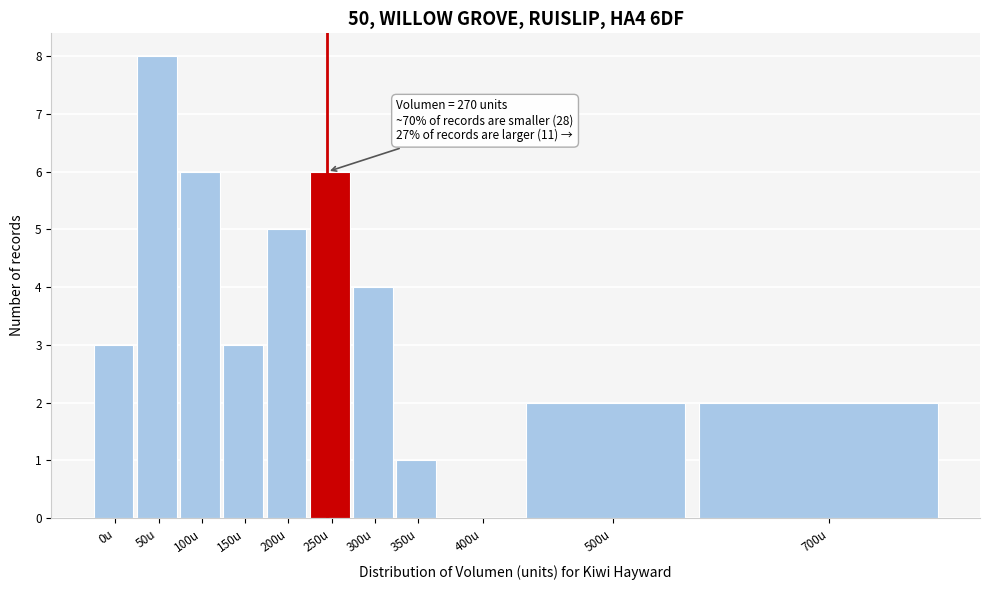

Reading right to left, list all the values displayed in this chart.

700u=2	500u=2	400u=0	350u=1	300u=4	250u=6	200u=5	150u=3	100u=6	50u=8	0u=3